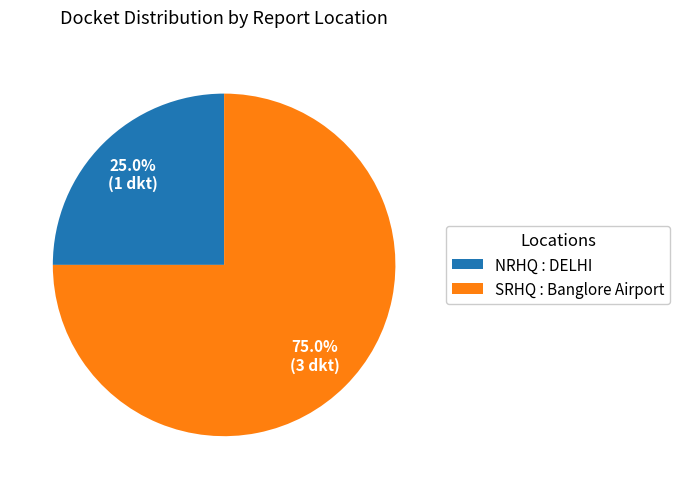

What percentage do NRHQ and SRHQ together represent?

100.0%